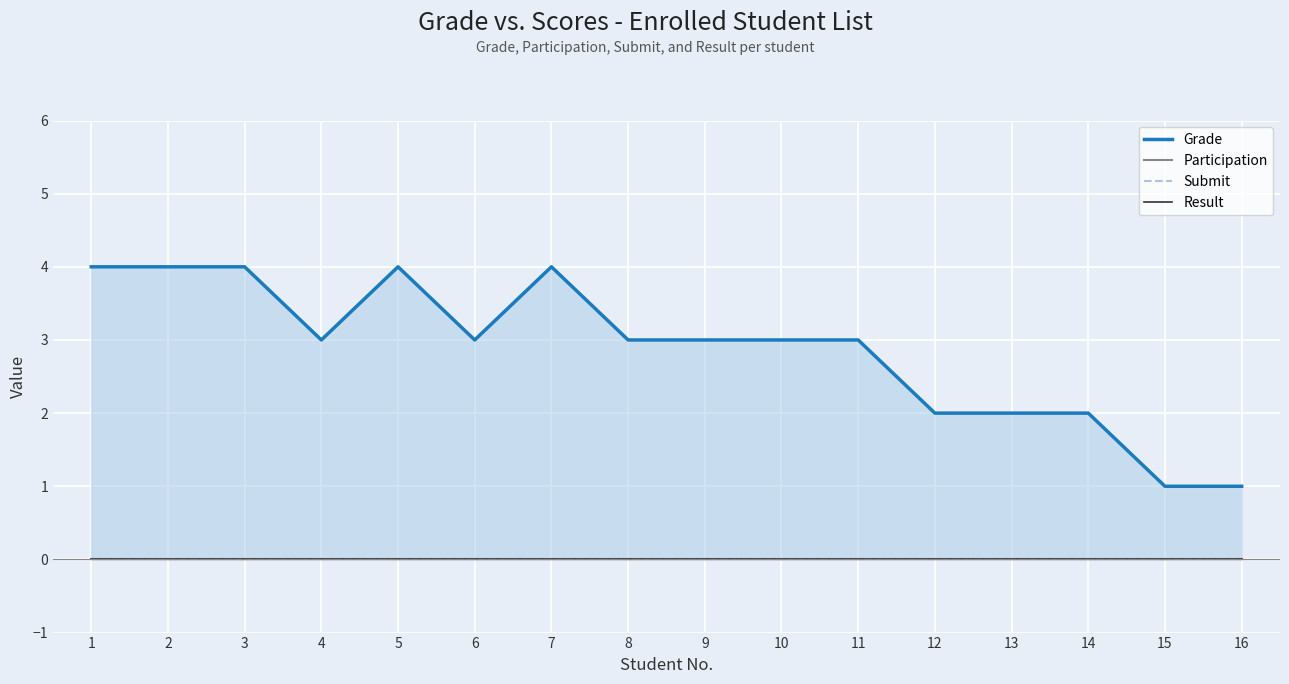

Count the number of data series in this chart.

4